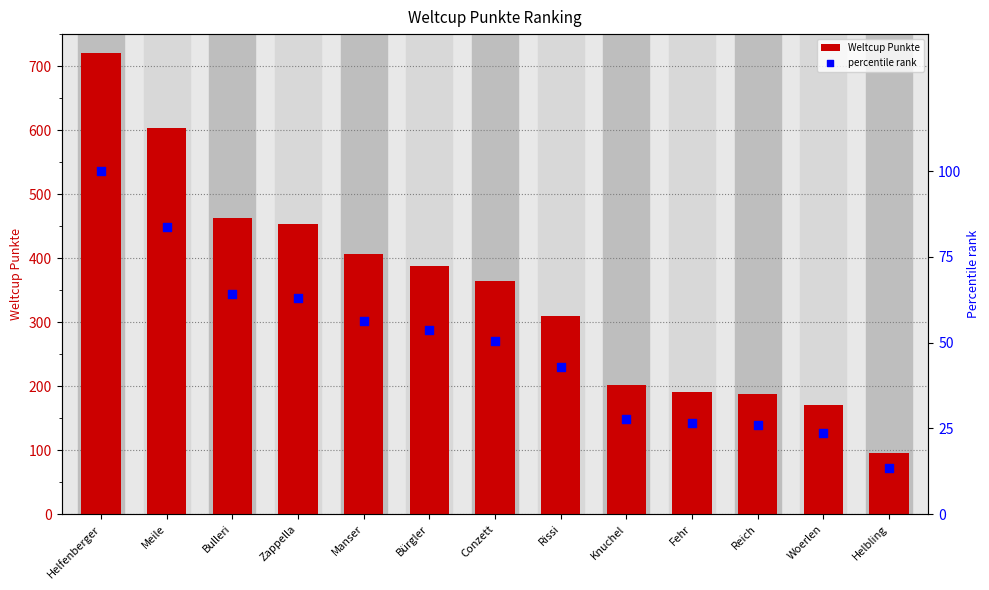

Which series contains the highest Y value?

Weltcup Punkte